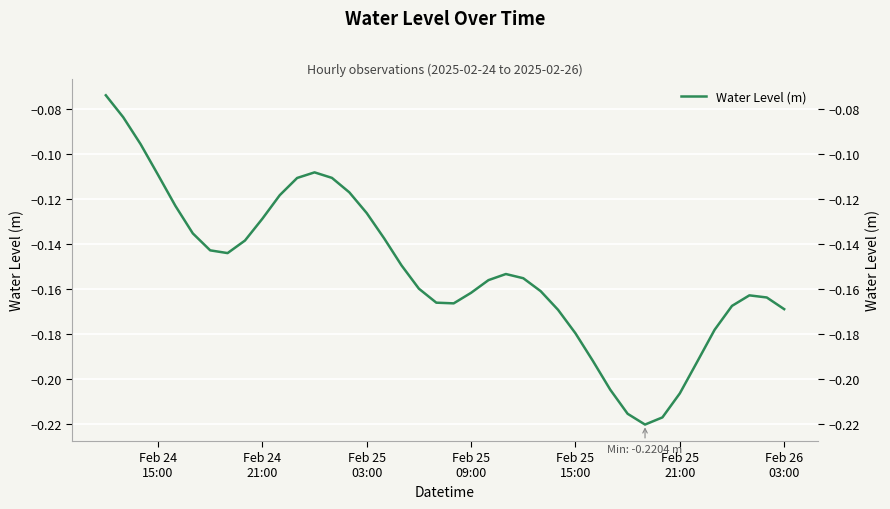

How many interior local peaks (higher than both neighbors) does the data have?

3